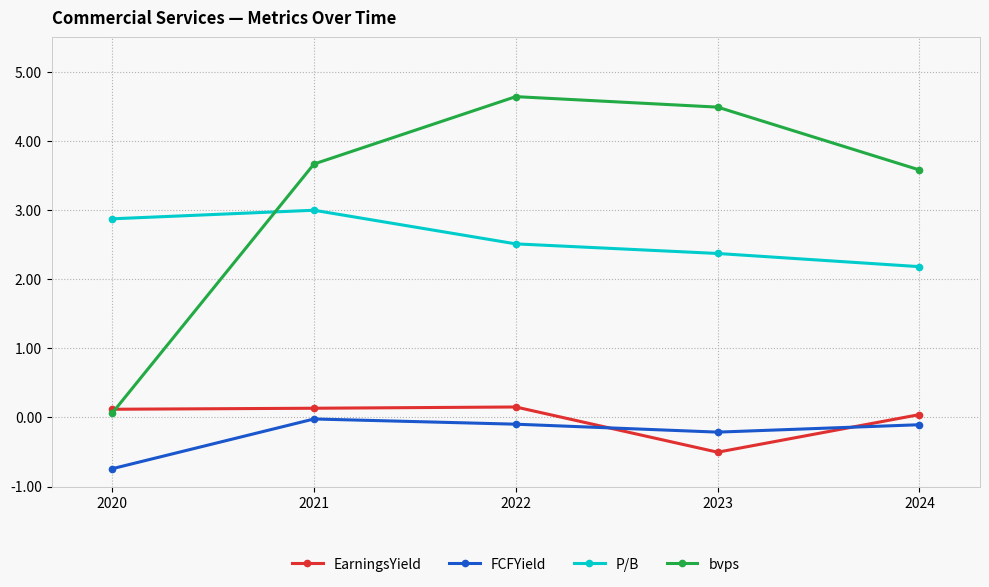

What is the total value across all series at 2021?

6.8